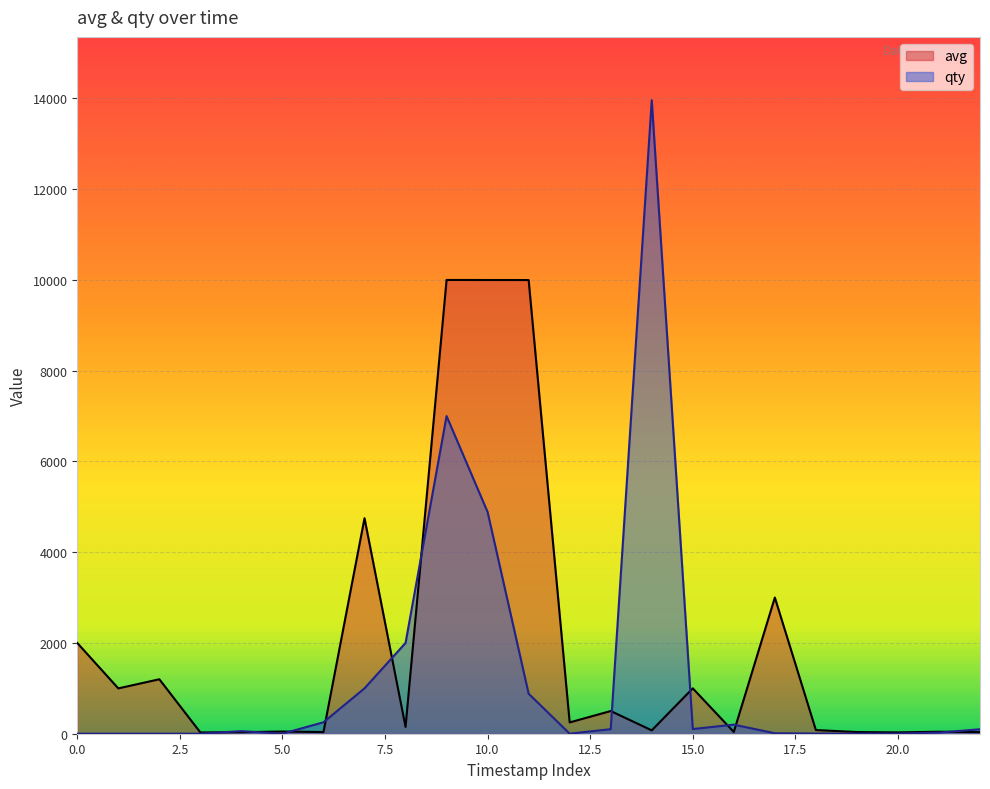

At 0.0, list the series in order from smallest to largest.

qty, avg